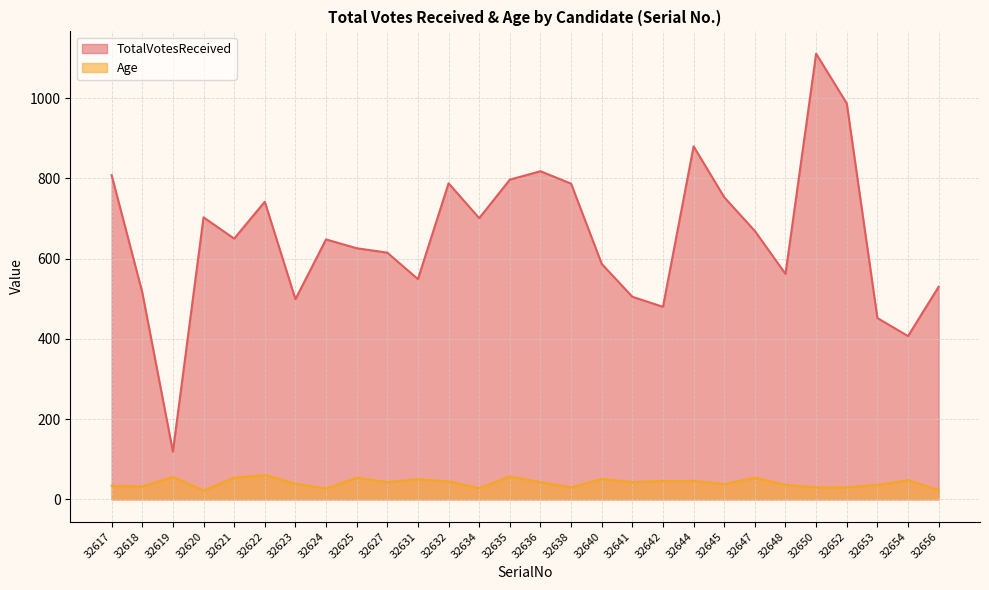

What is the difference between the maximum and minimum values in the Age series?

39